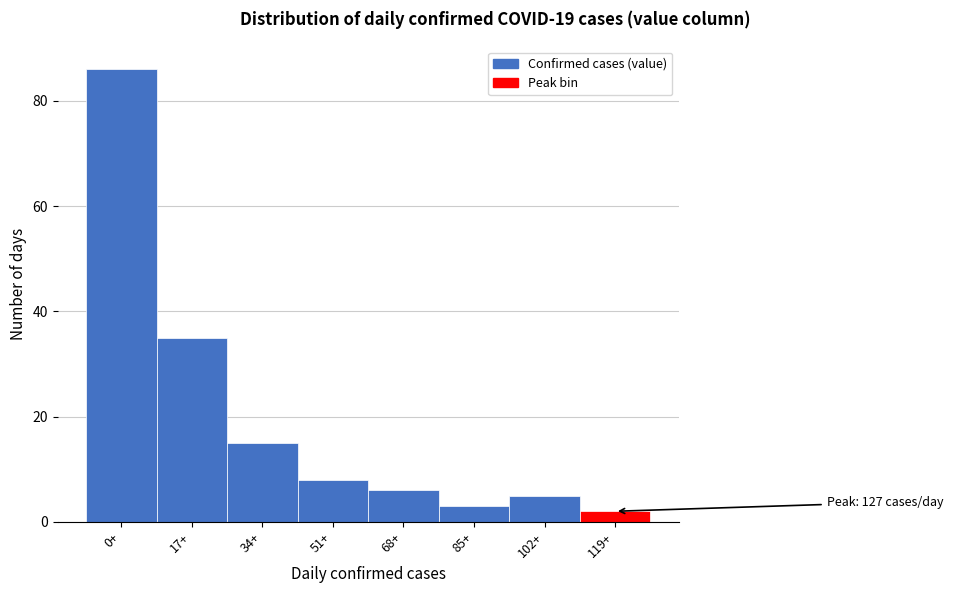

Reading right to left, what are all the values shown in this chart?

2	5	3	6	8	15	35	86